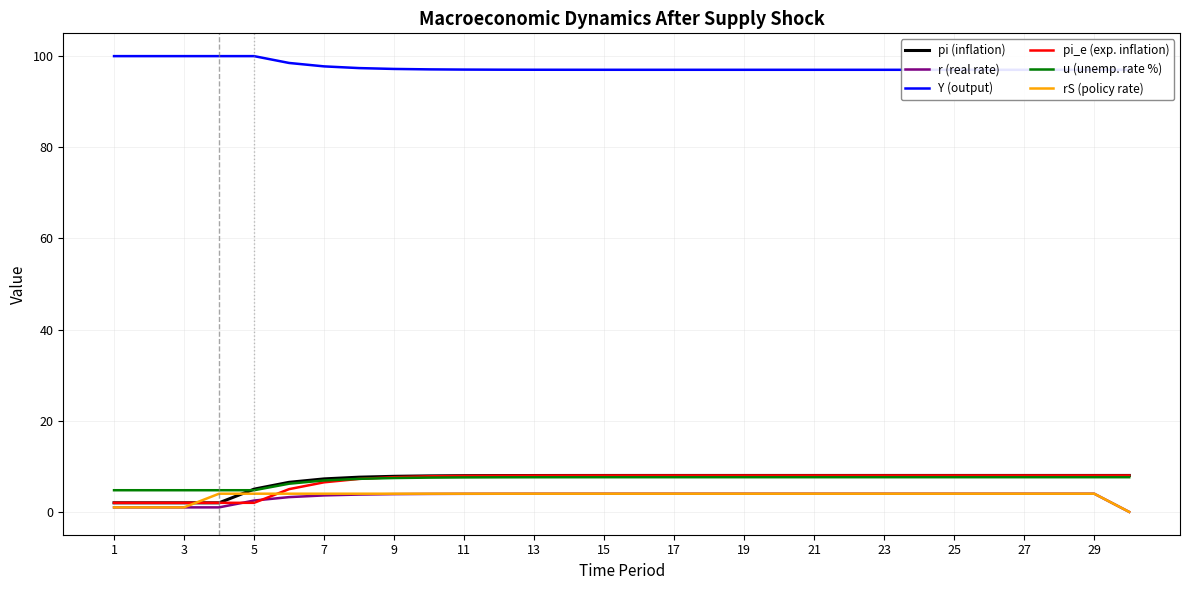

The r (real rate) series shows 4.0 at 23. True or false?

True